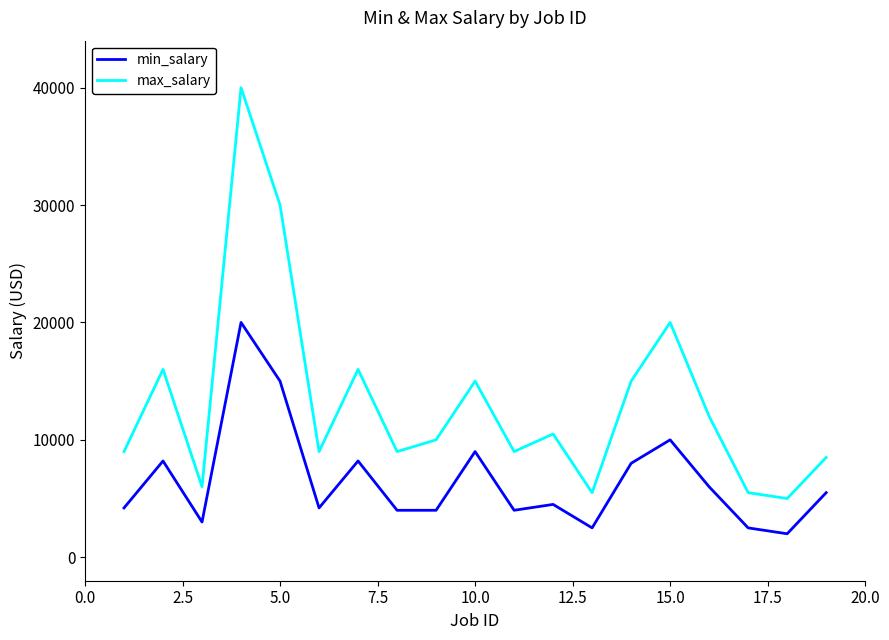

List the series in order of their peak value, highest first.

max_salary, min_salary